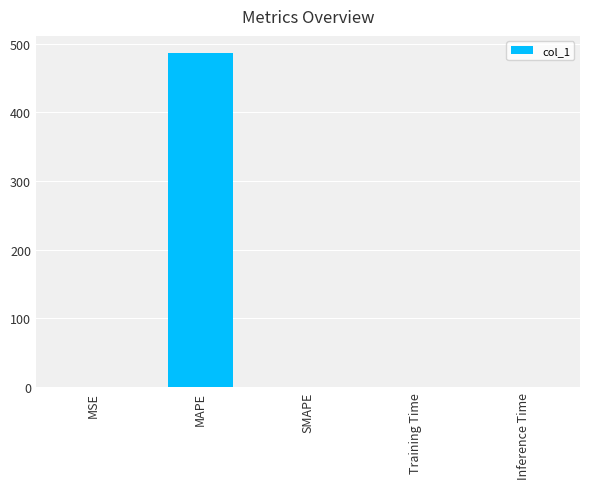

The chart shows a value of 0.0 at SMAPE. True or false?

True